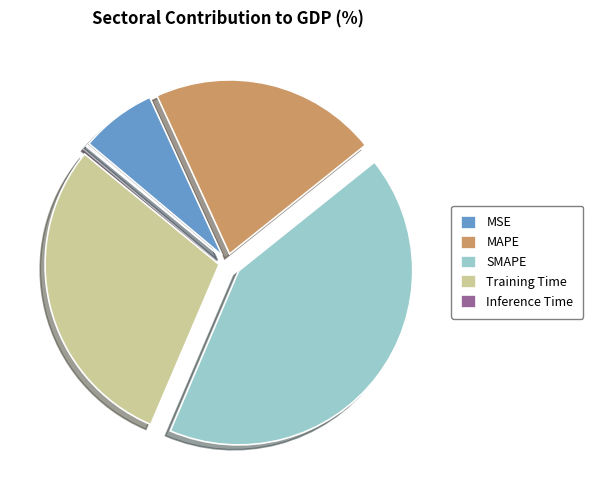

Between SMAPE and Training Time, which is larger?

SMAPE